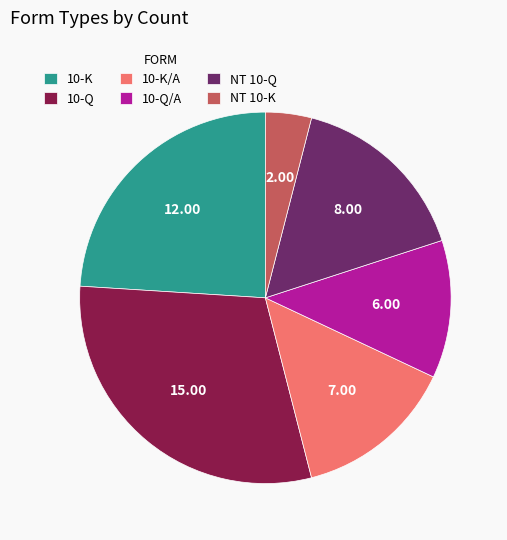

How many slices are in this pie chart?

6